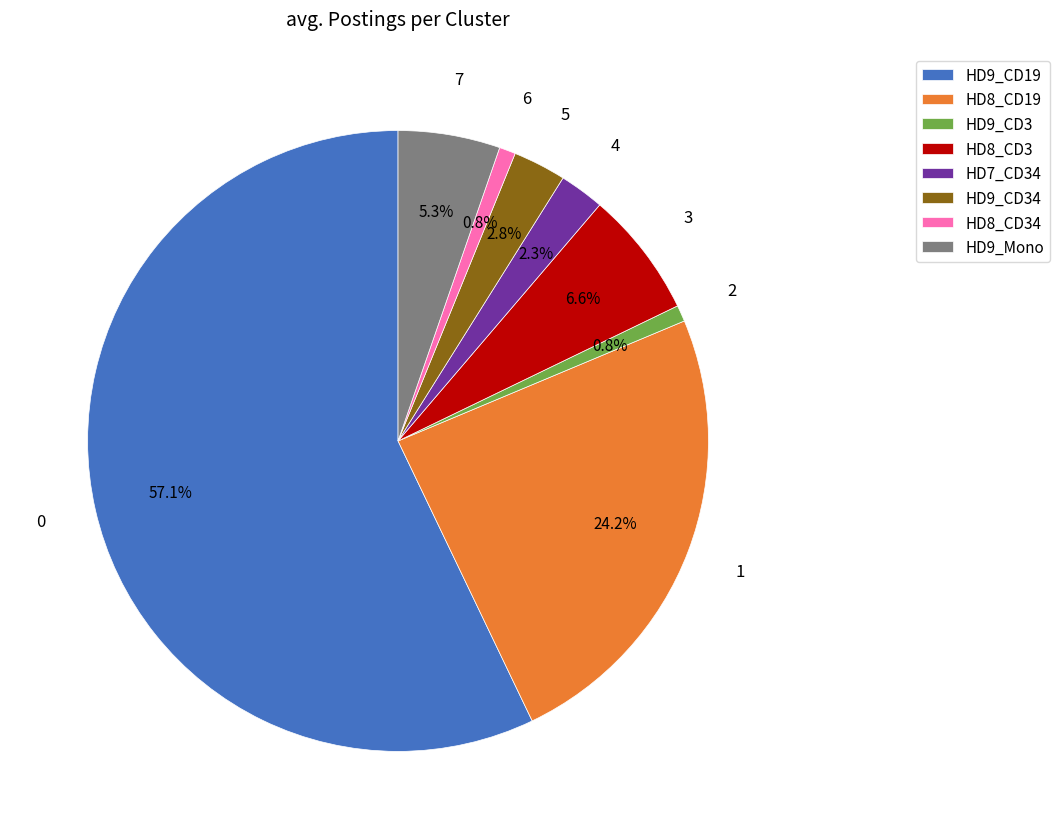

Does HD9_Mono account for over 50% of the chart?

No